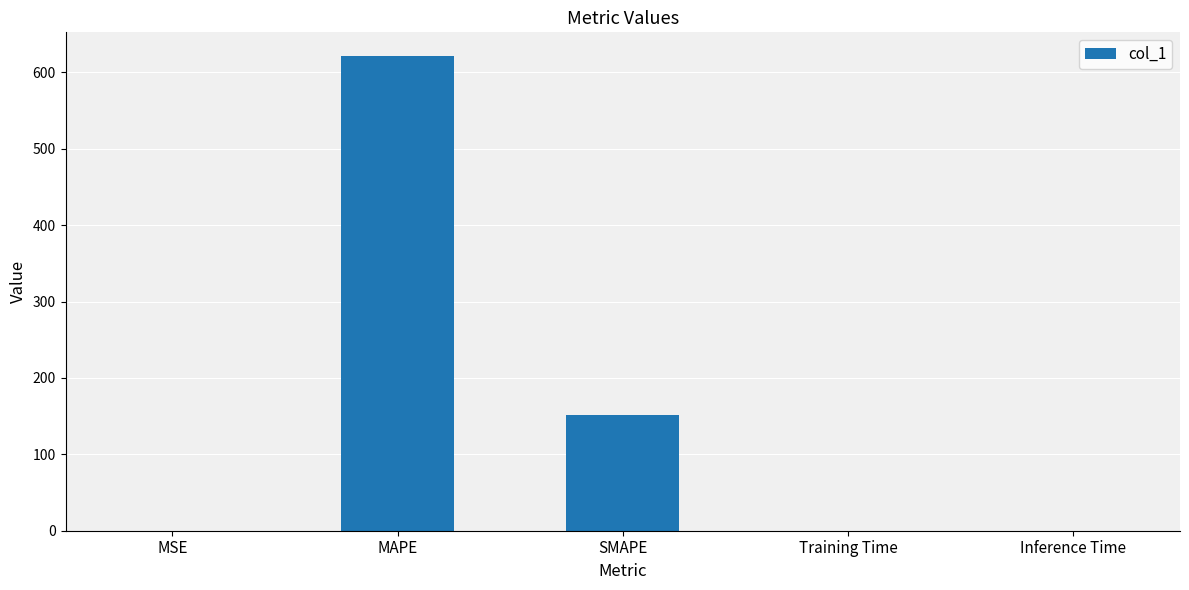

What is the average value?

154.6